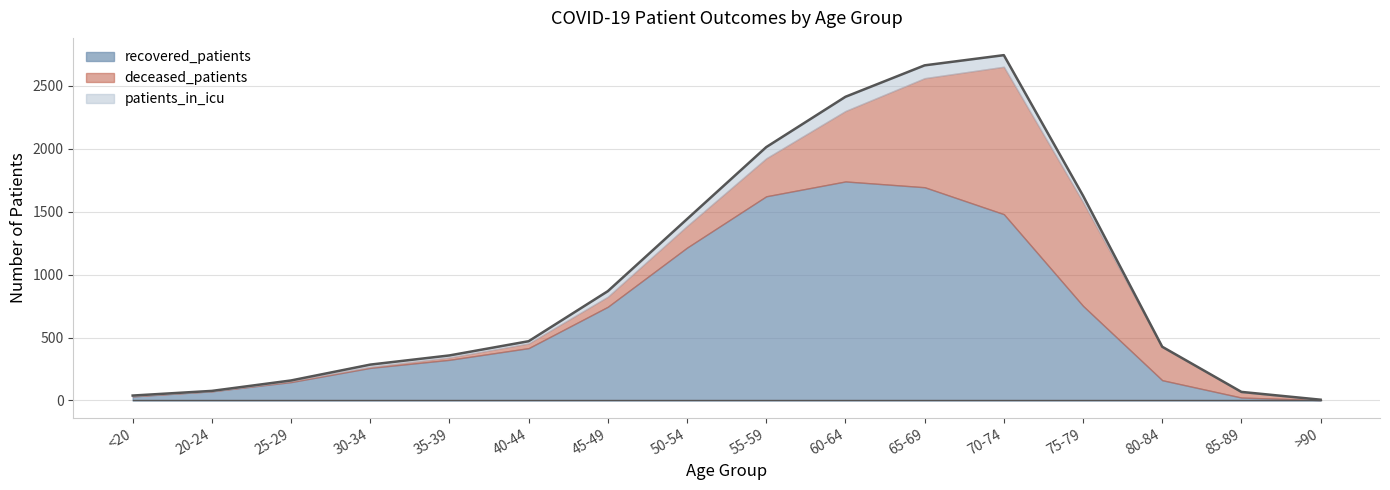

True or false: recovered_patients and patients_in_icu cross at least once.

False